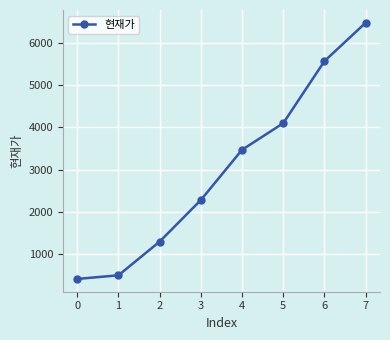

What is the ratio of the value at 3 to the value at 1?

4.6